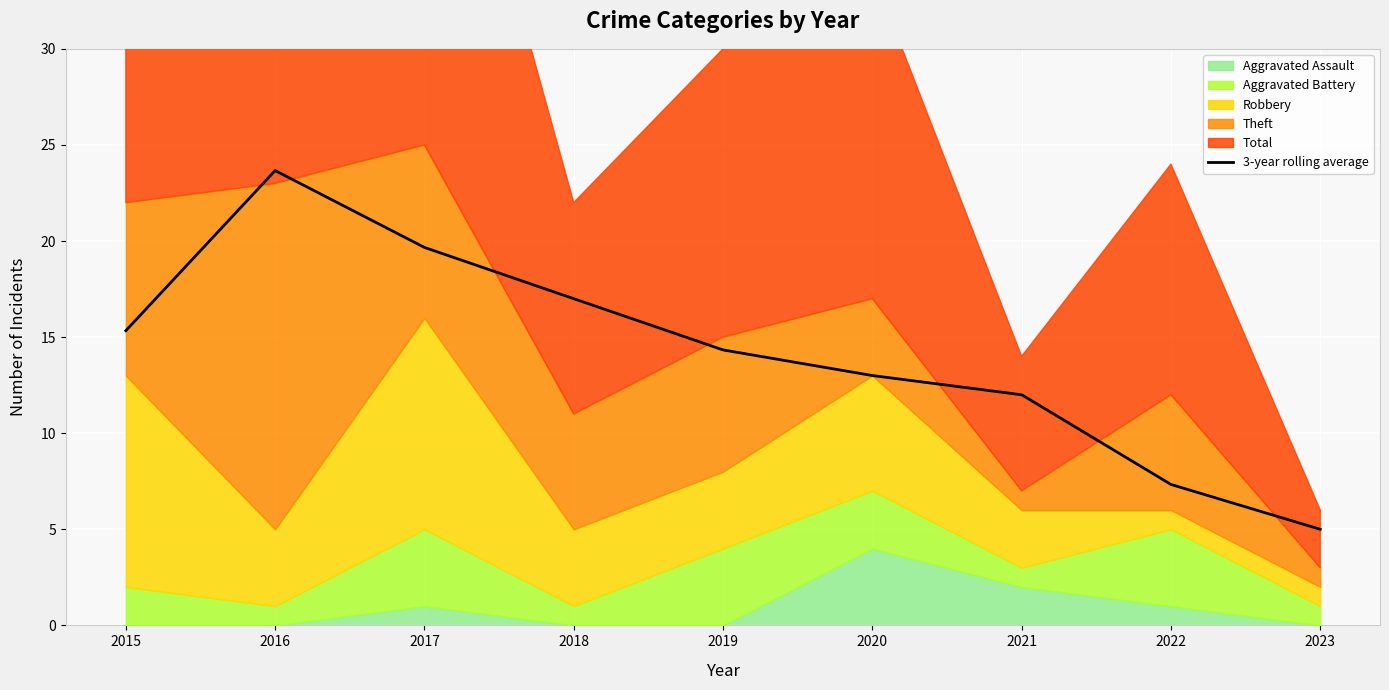

Reading right to left, what are all the values shown in this chart?

2023=5.0	2022=7.3	2021=12.0	2020=13.0	2019=14.3	2018=17.0	2017=19.7	2016=23.7	2015=15.3